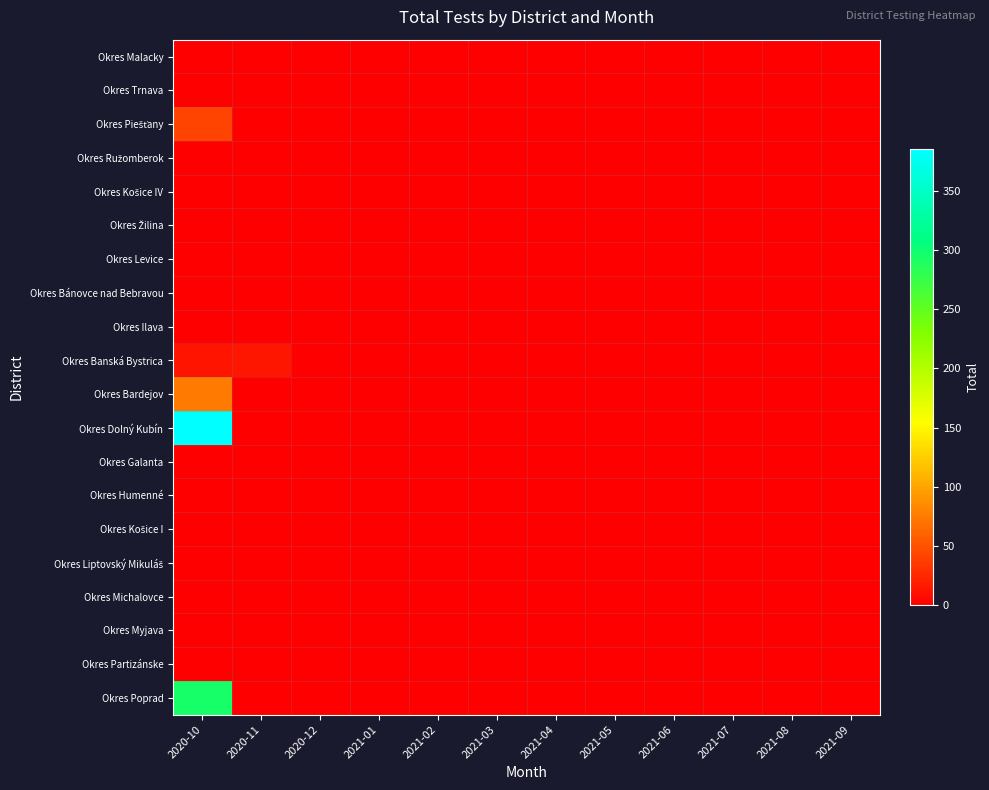

Which series has the largest range (max minus min)?

Okres Dolný Kubín